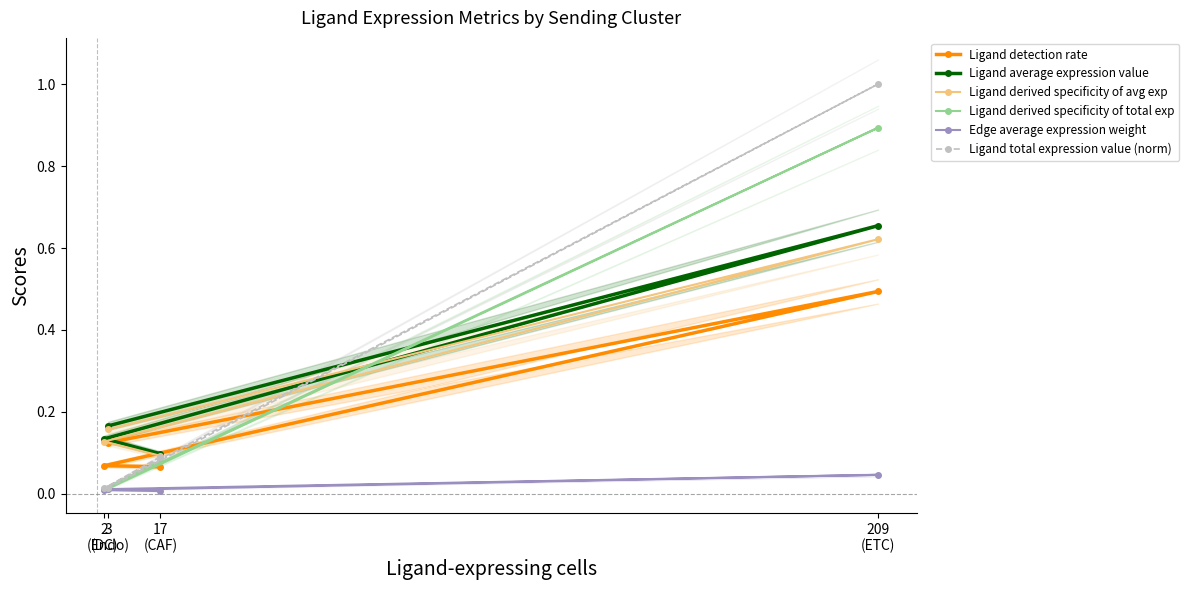

Where is the first local minimum for Ligand derived specificity of total exp?

2
(DC)